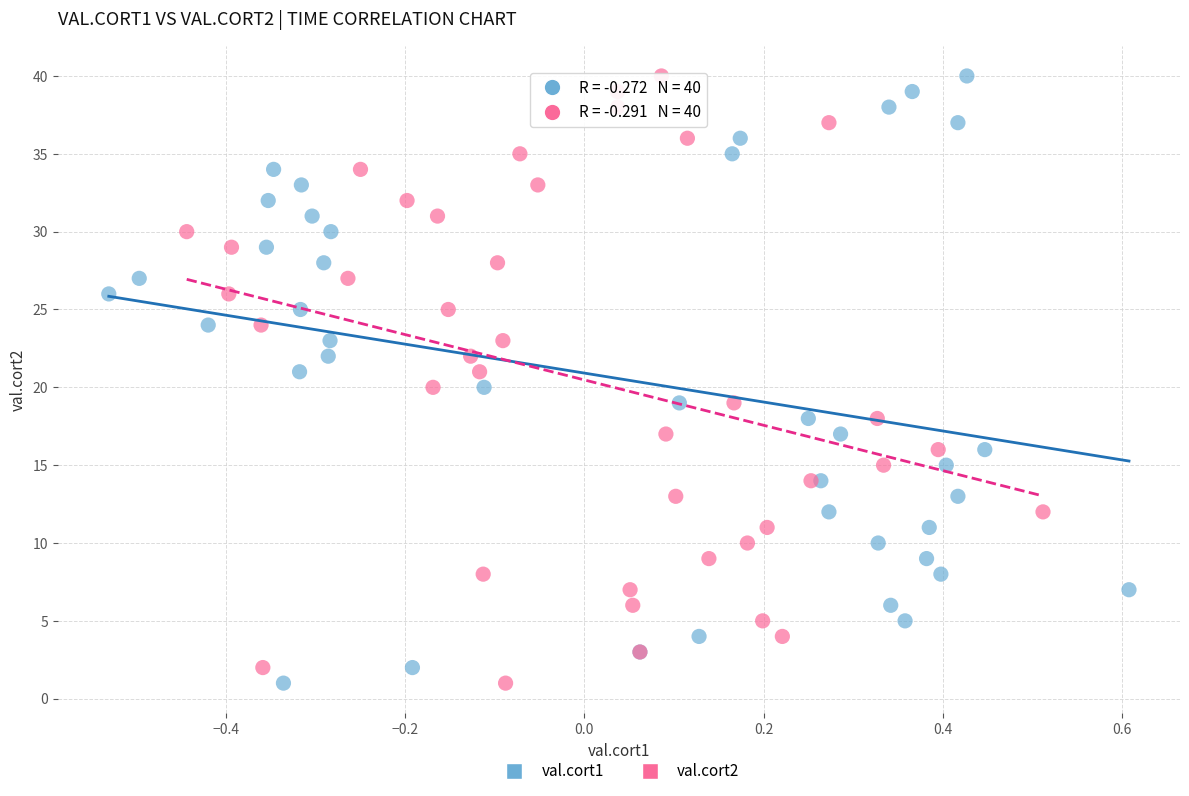

What are all the series names shown in the legend?

val.cort1, val.cort2